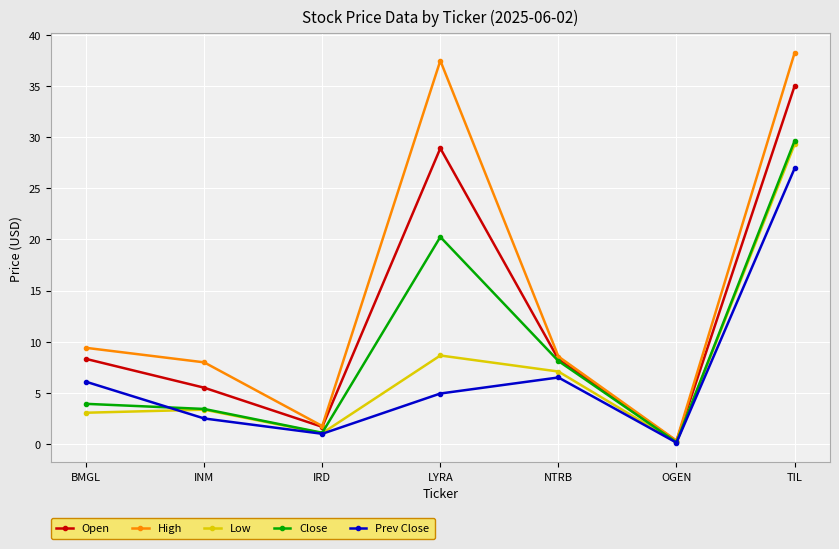

What is the difference between the maximum and second lowest values in the Prev Close series?

26.0